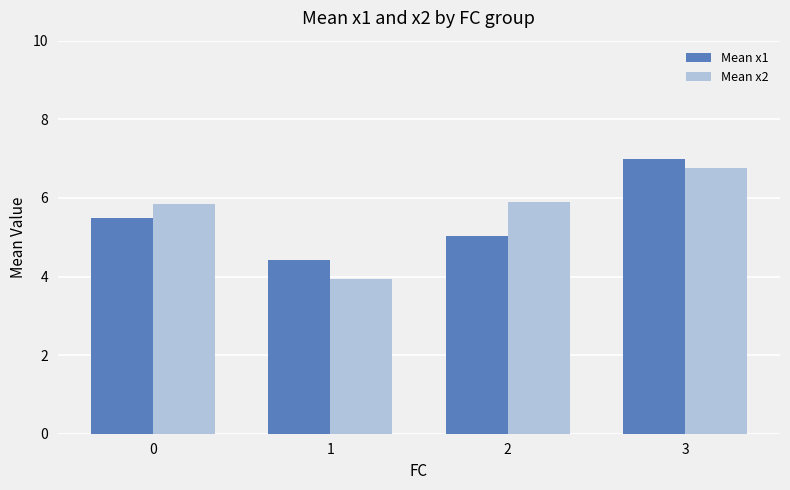

At which category does the chart reach its minimum across all series?

1